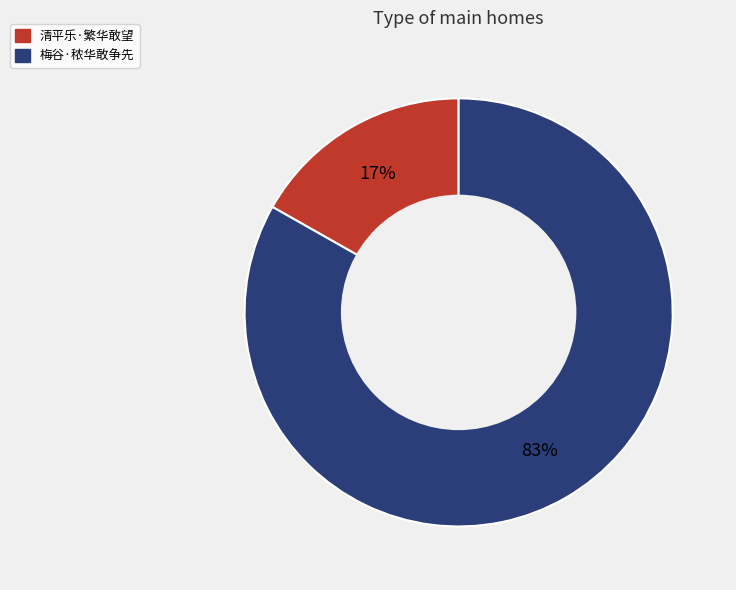

How many slices are in this pie chart?

2